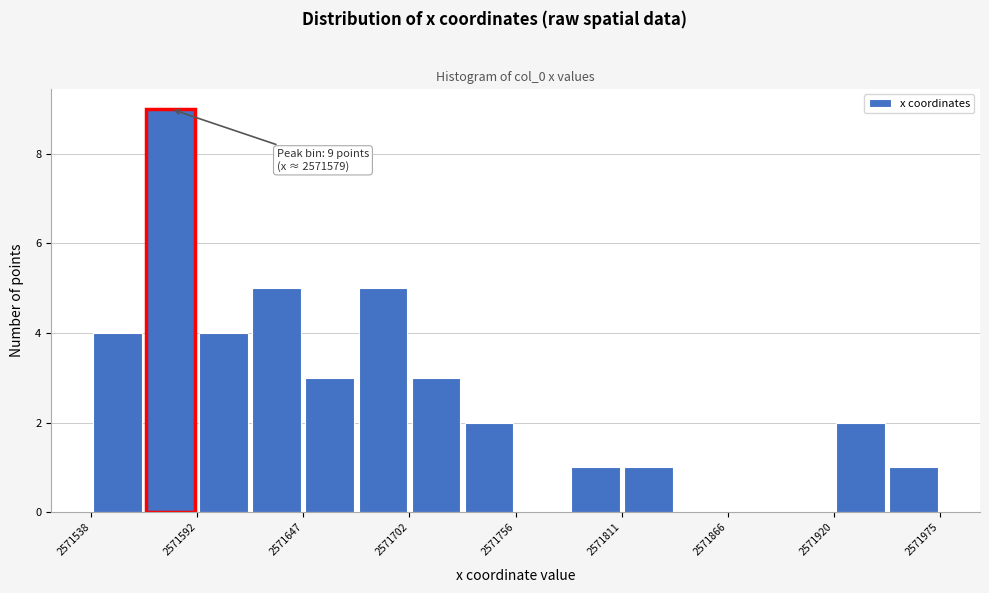

Around what value on the x-axis is the tallest bar? Give the approximate position of its centre, as read against the axis.

2571580